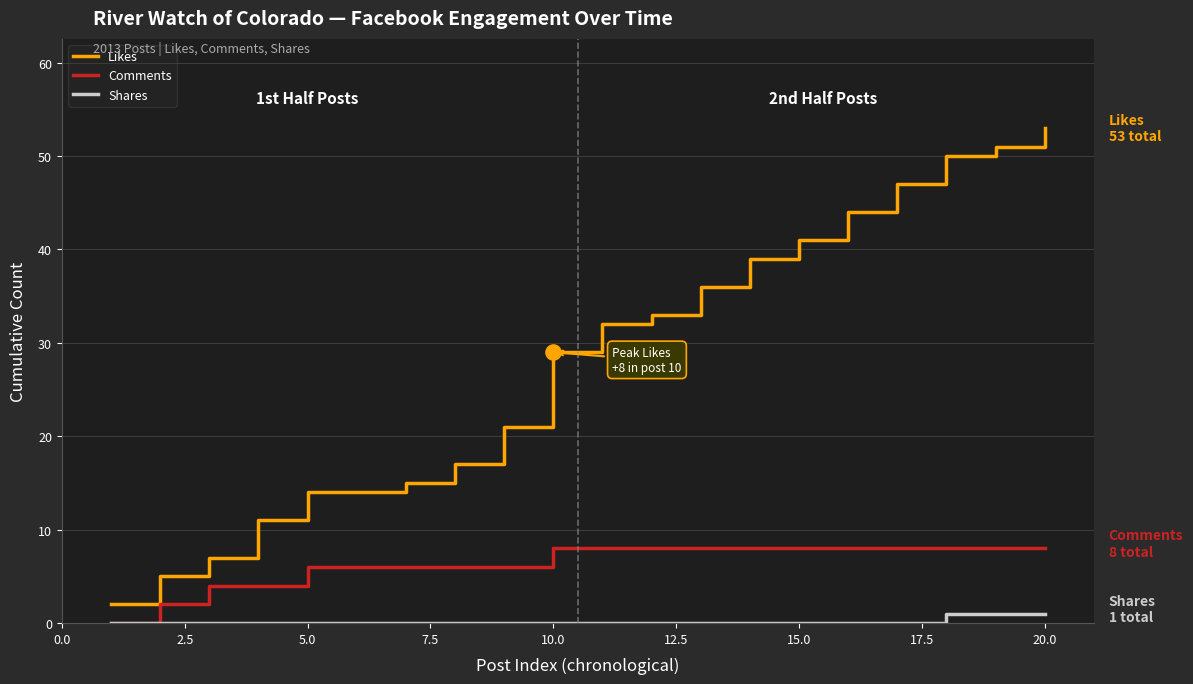

Which series has the widest spread of values?

Likes